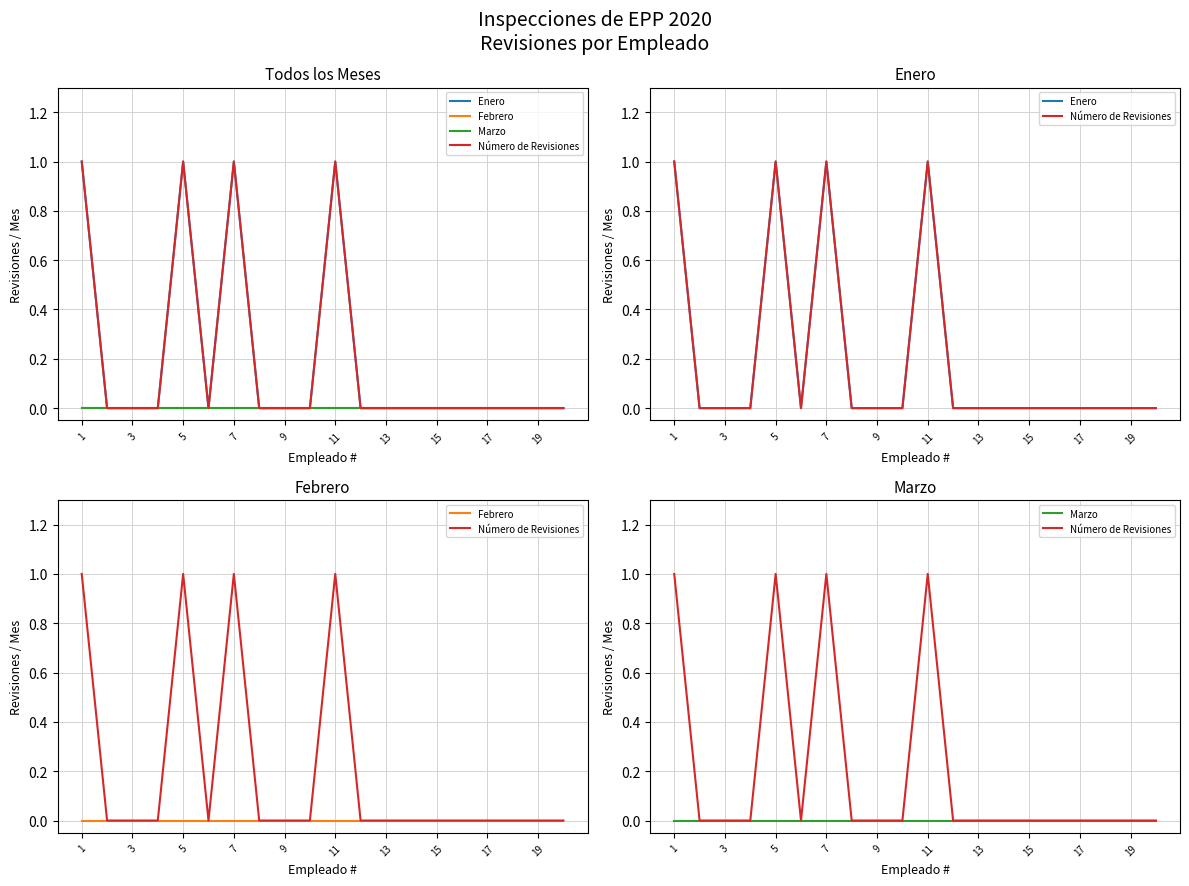

True or false: Enero has more than 0 points higher than both neighbors.

True